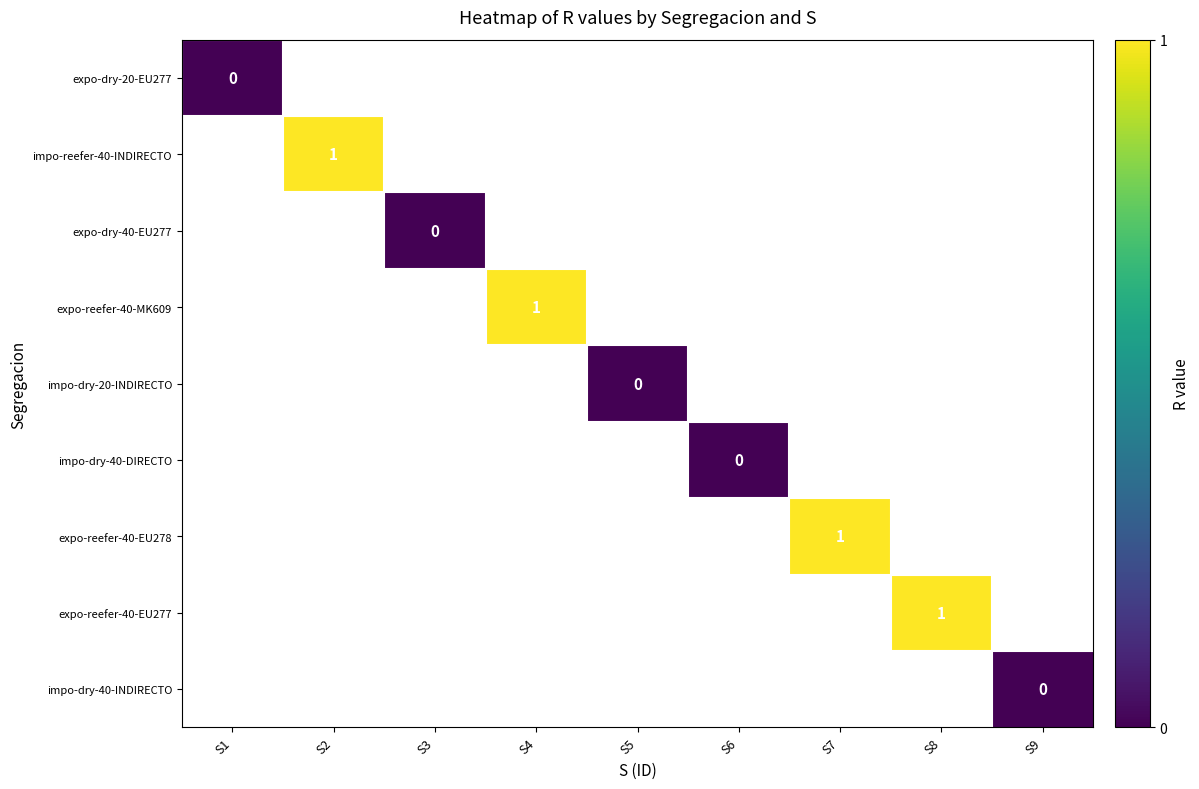

Between S6 and S5, which is larger?

S5